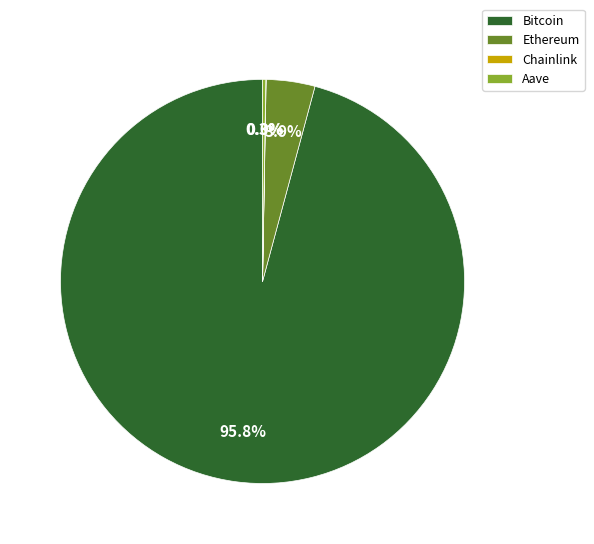

True or false: Bitcoin accounts for 96% of the total.

True